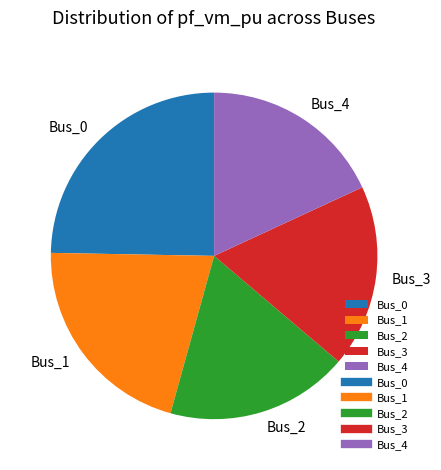

Is it true that Bus_0 is 33% of the pie?

False